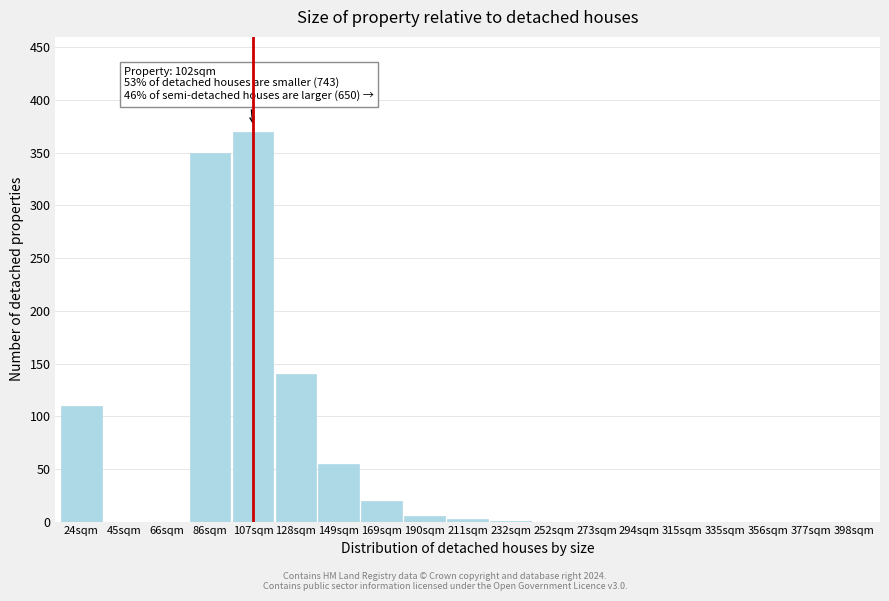

What is the greatest value displayed?

370